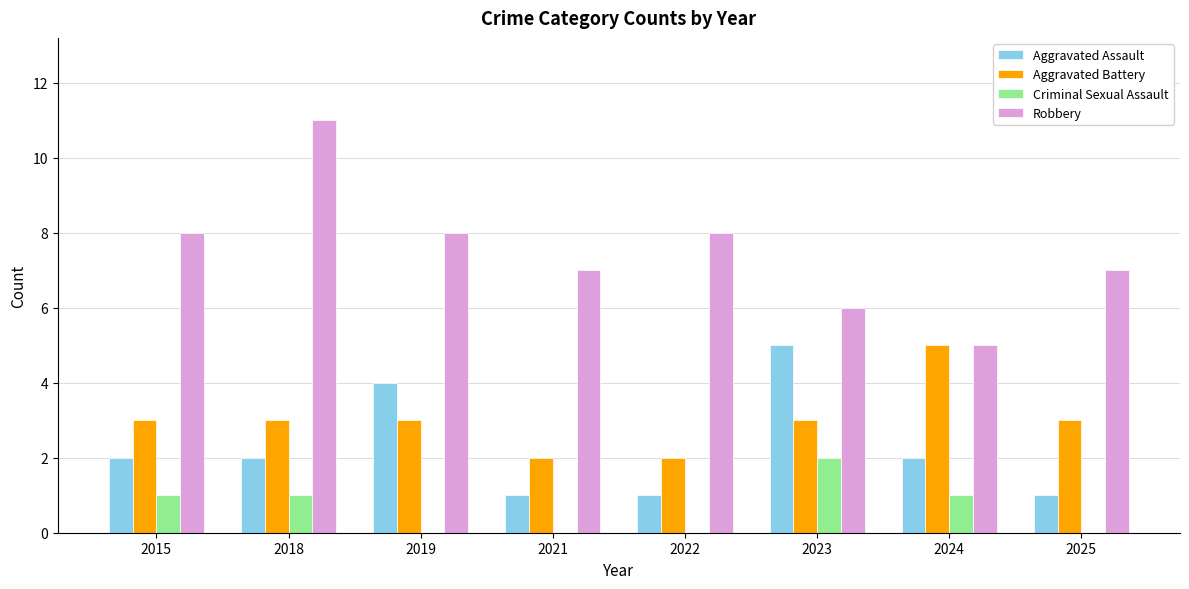

Reading left to right, extract all data points from this chart.

Aggravated Assault: 2	2	4	1	1	5	2	1
Aggravated Battery: 3	3	3	2	2	3	5	3
Criminal Sexual Assault: 1	1	0	0	0	2	1	0
Robbery: 8	11	8	7	8	6	5	7